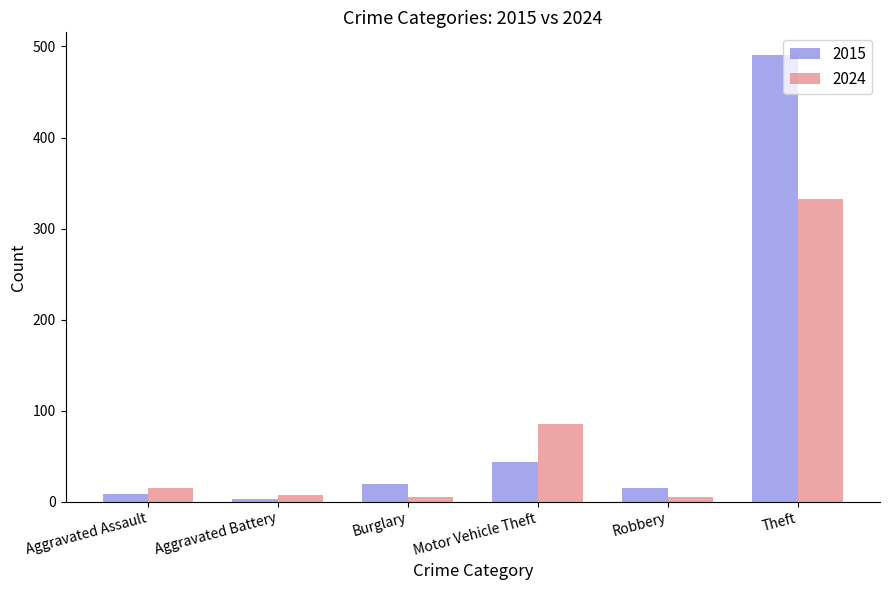

At which category is the sum across all series the highest?

Theft